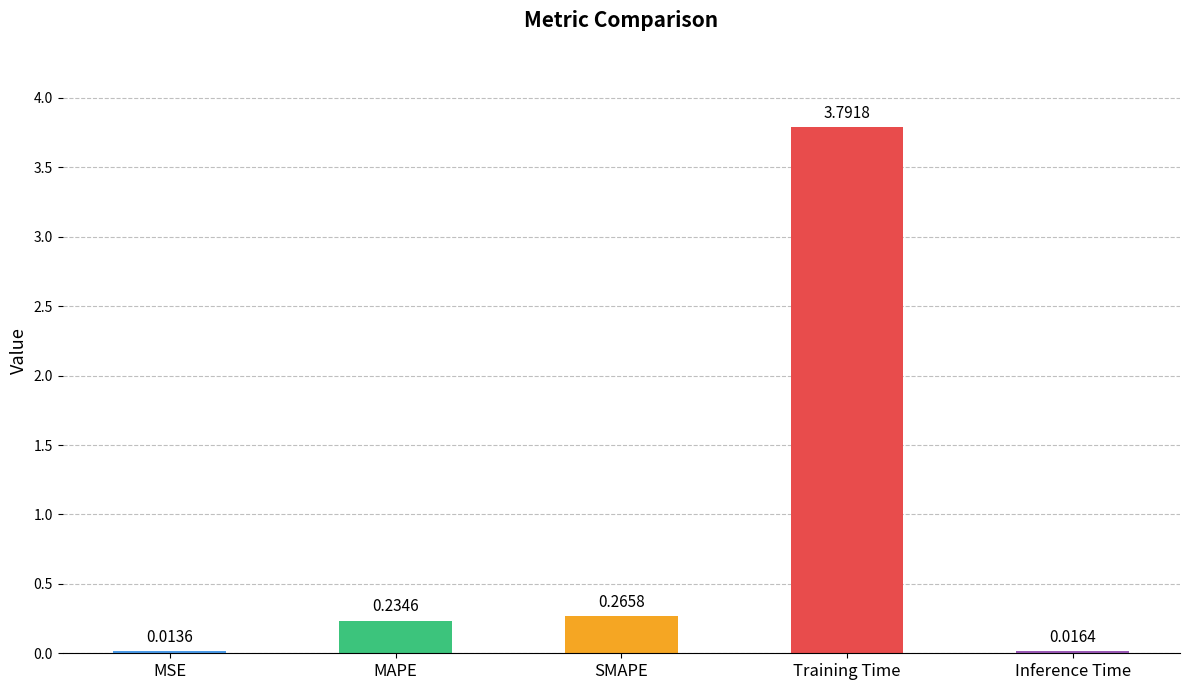

Which has a higher value, Training Time or MSE?

Training Time